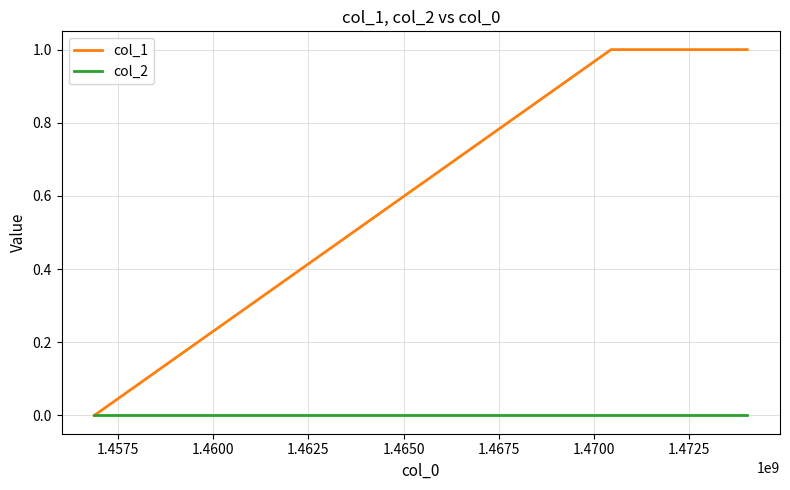

How many categories are shown in the chart?

3